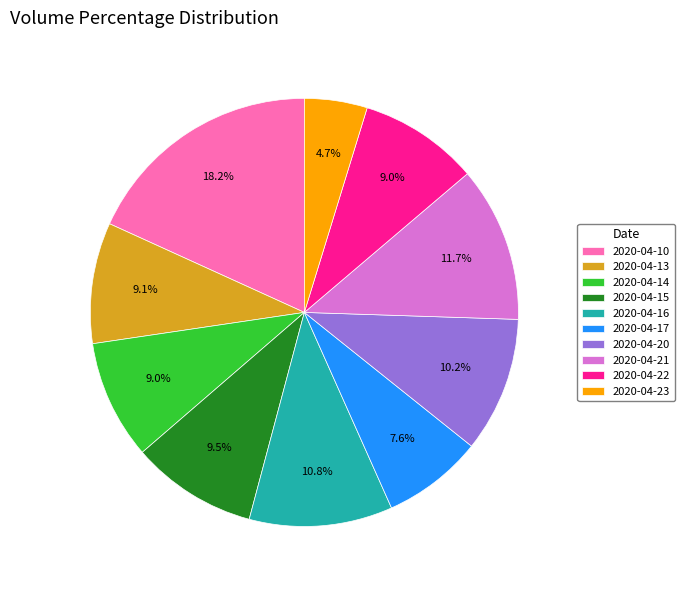

To the nearest percent, what percentage of the pie is 2020-04-14?

9%